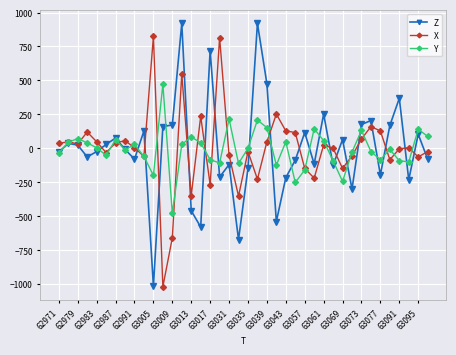

What is the maximum value for X?

824